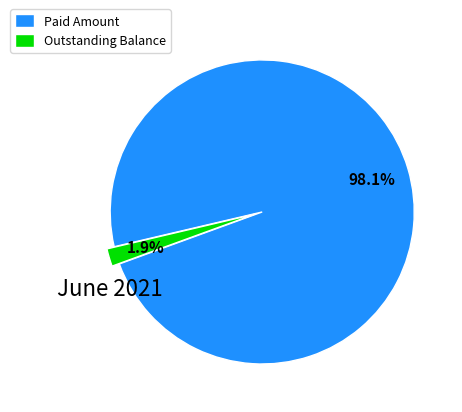

Between Outstanding Balance and Paid Amount, which is larger?

Paid Amount